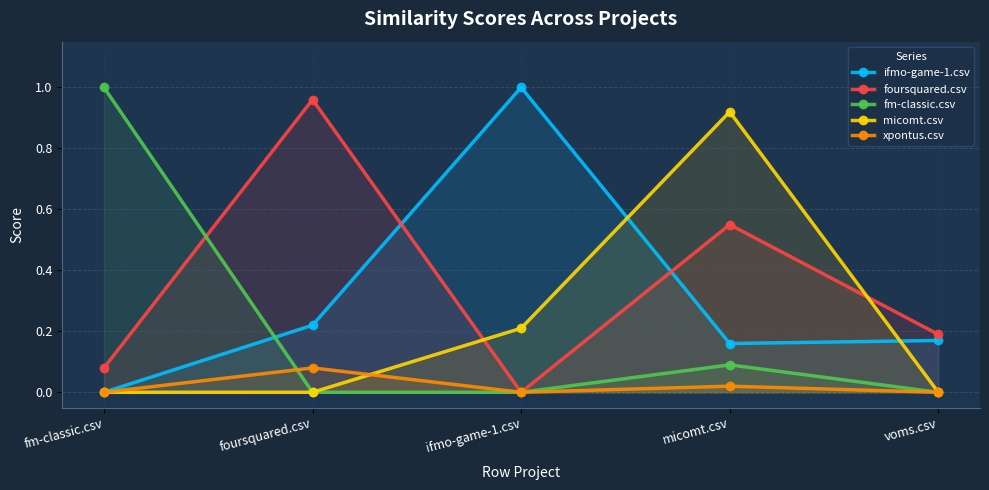

True or false: micomt.csv has more than 2 points higher than both neighbors.

False